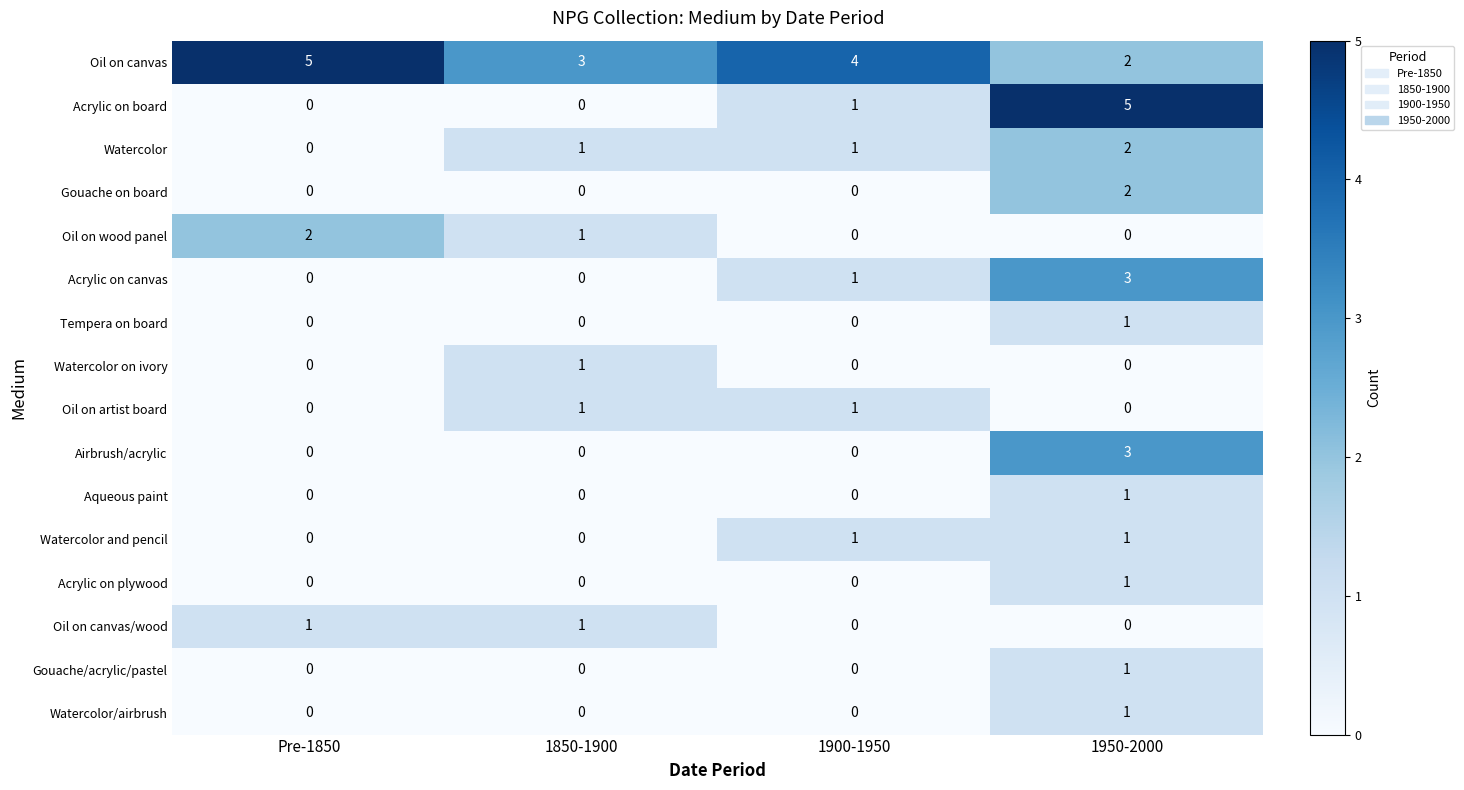

Where is Acrylic on canvas nearest to the value 1?

1900-1950